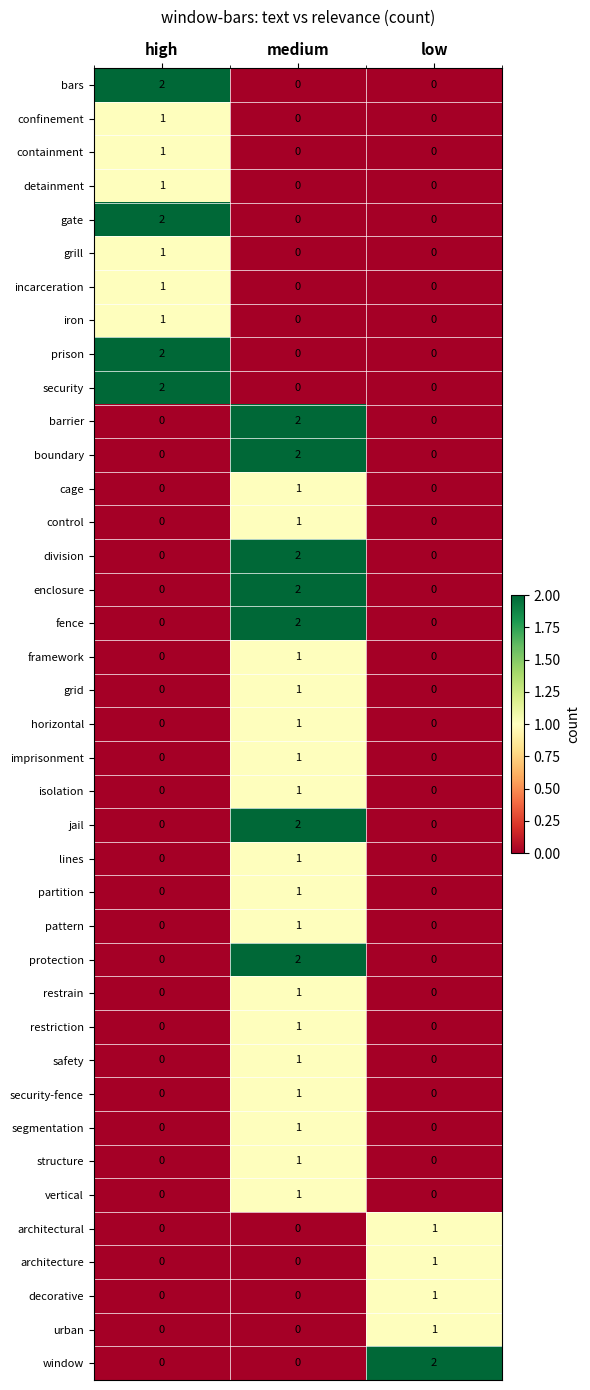

What is the total value across all series at high?

14